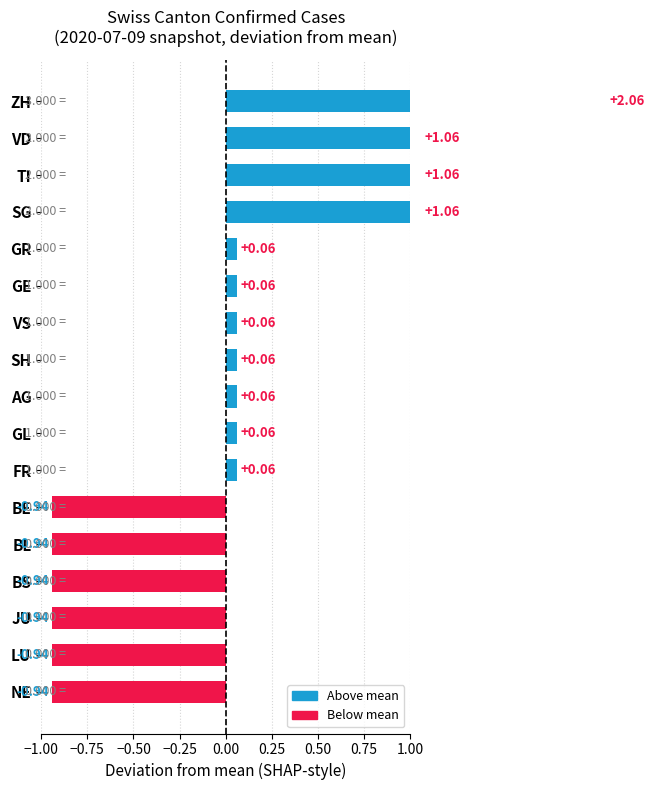

How many series are shown in this chart?

1